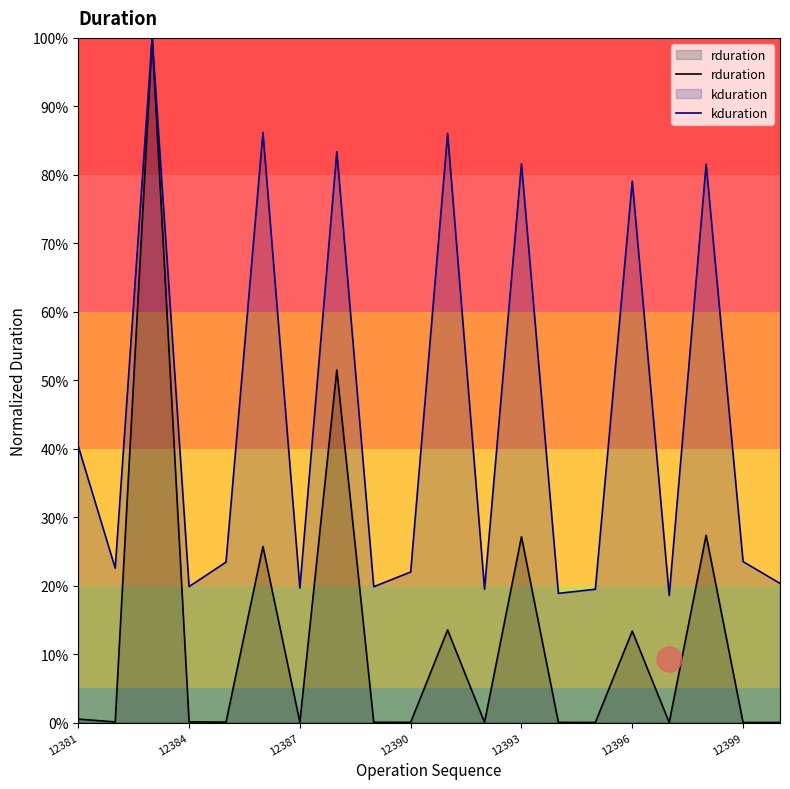

What is the maximum value for rduration?

100.0